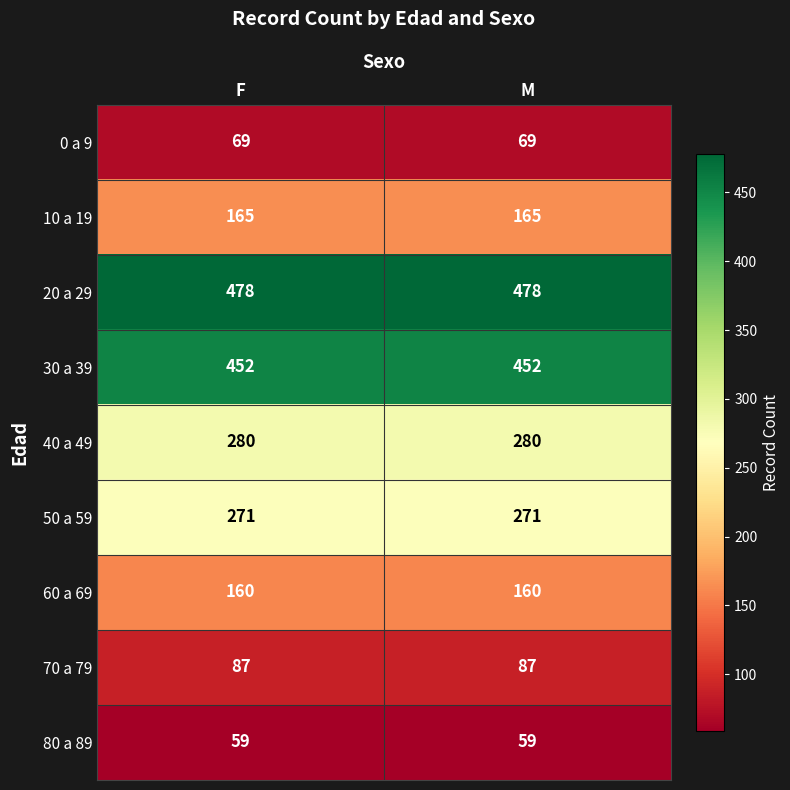

Rank the series by their maximum value, from lowest to highest.

80 a 89, 0 a 9, 70 a 79, 60 a 69, 10 a 19, 50 a 59, 40 a 49, 30 a 39, 20 a 29